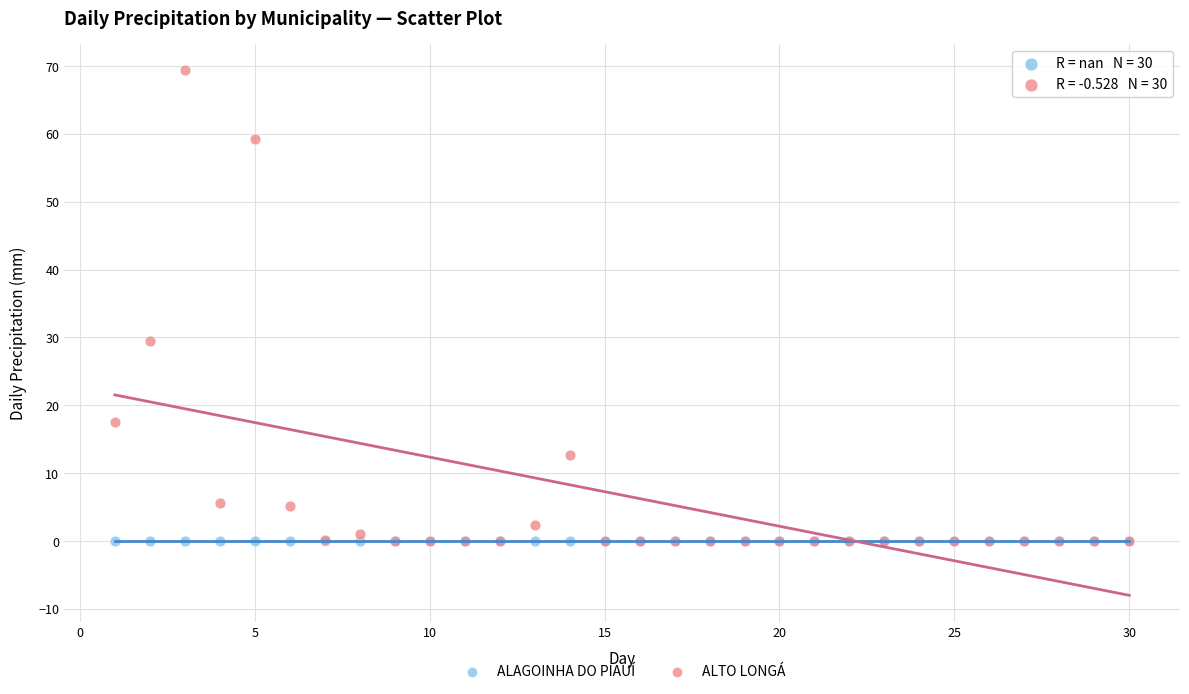

What are all the series names shown in the legend?

ALAGOINHA DO PIAUÍ, ALTO LONGÁ